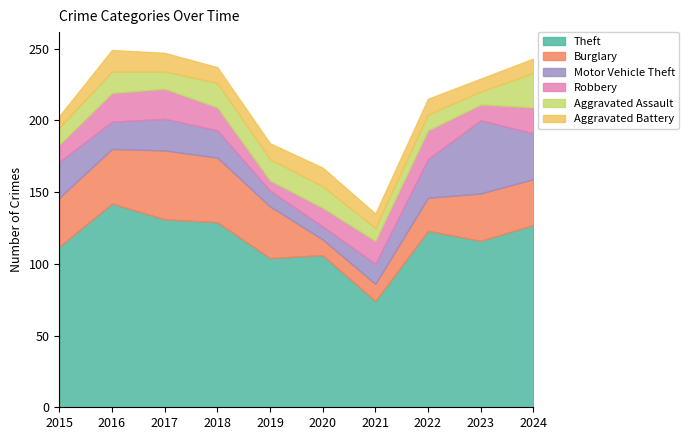

Does the chart have visible grid lines?

No